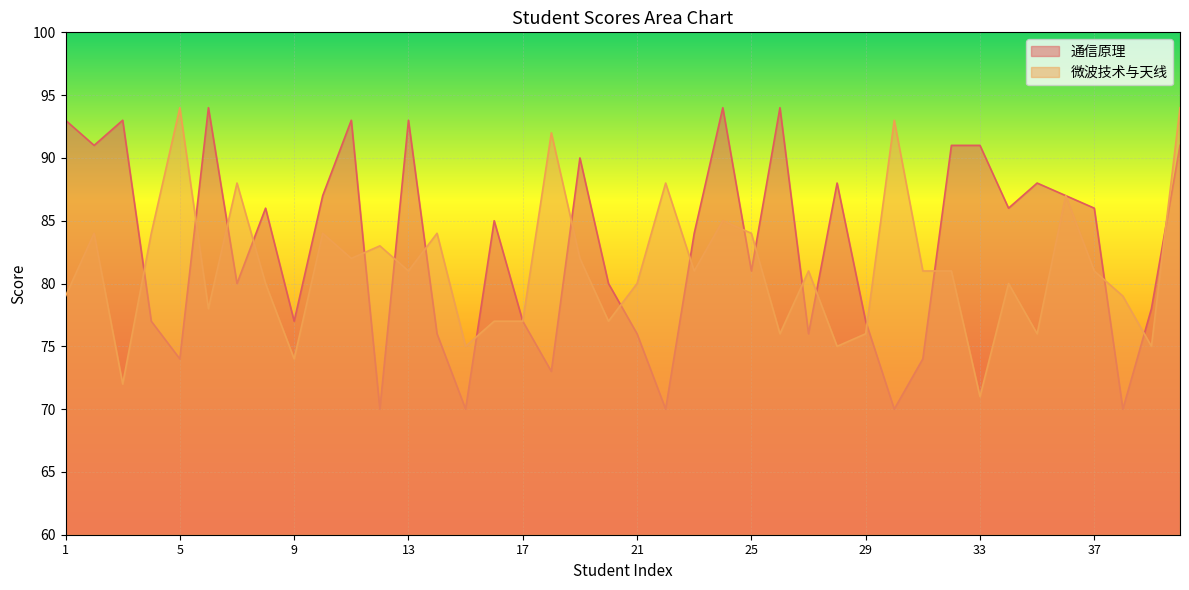

Where do 微波技术与天线 and 通信原理 first cross each other?

3 and 4